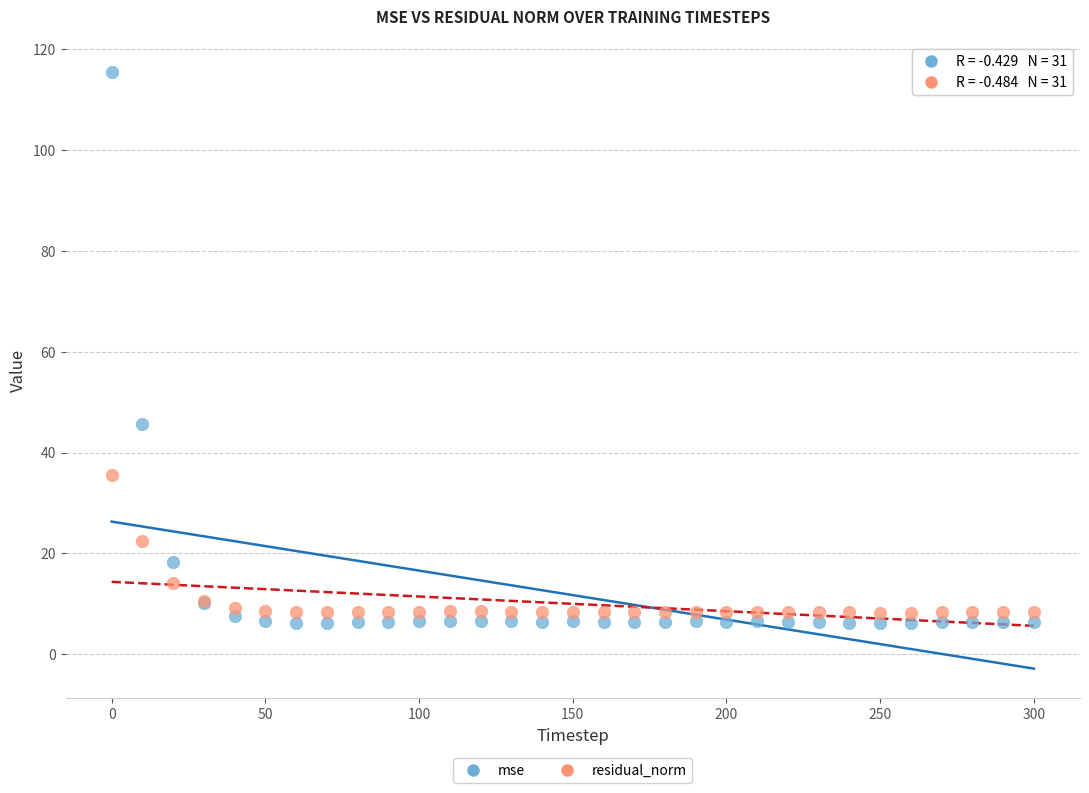

Across all series, what Y value is closest to 60?

45.8